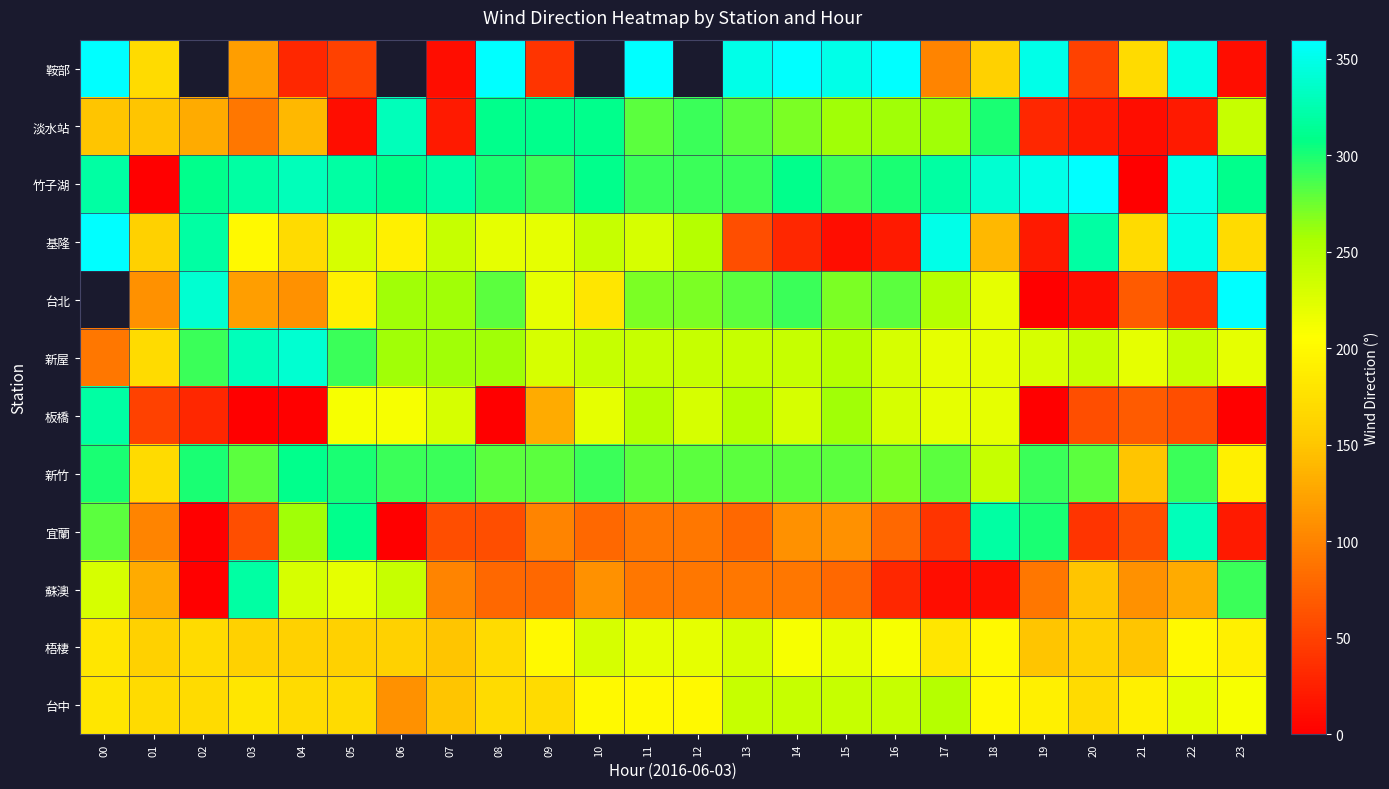

Rank the categories by 梧棲 value from highest to lowest.

10, 13, 11, 12, 15, 14, 16, 09, 18, 22, 23, 00, 17, 02, 08, 01, 03, 04, 05, 06, 20, 07, 19, 21